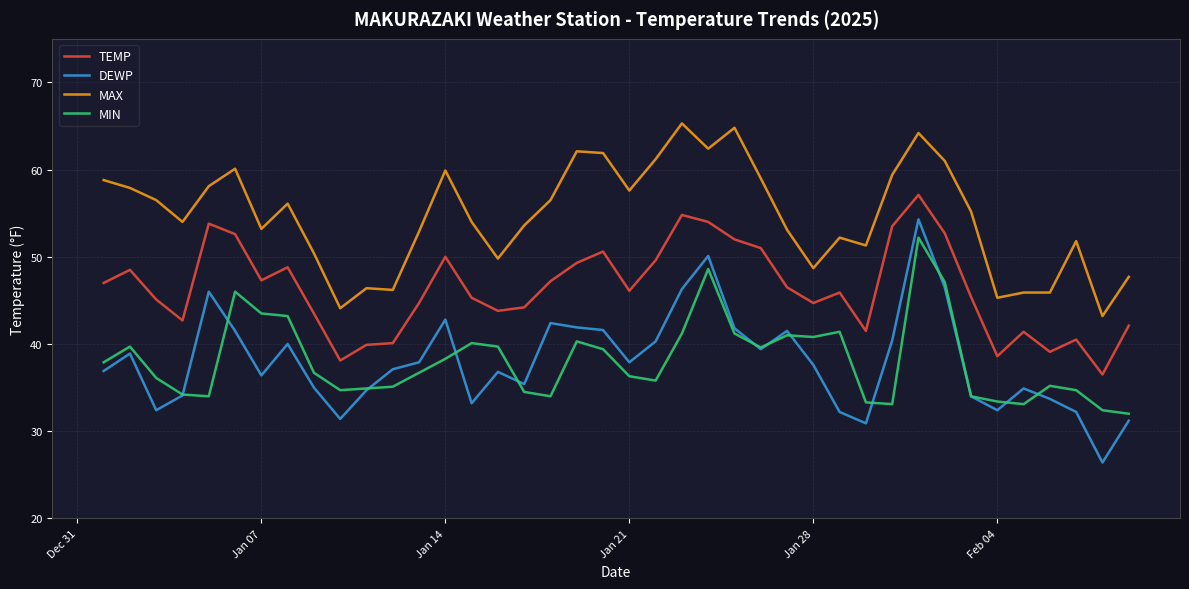

True or false: MAX and MIN intersect in this chart.

False